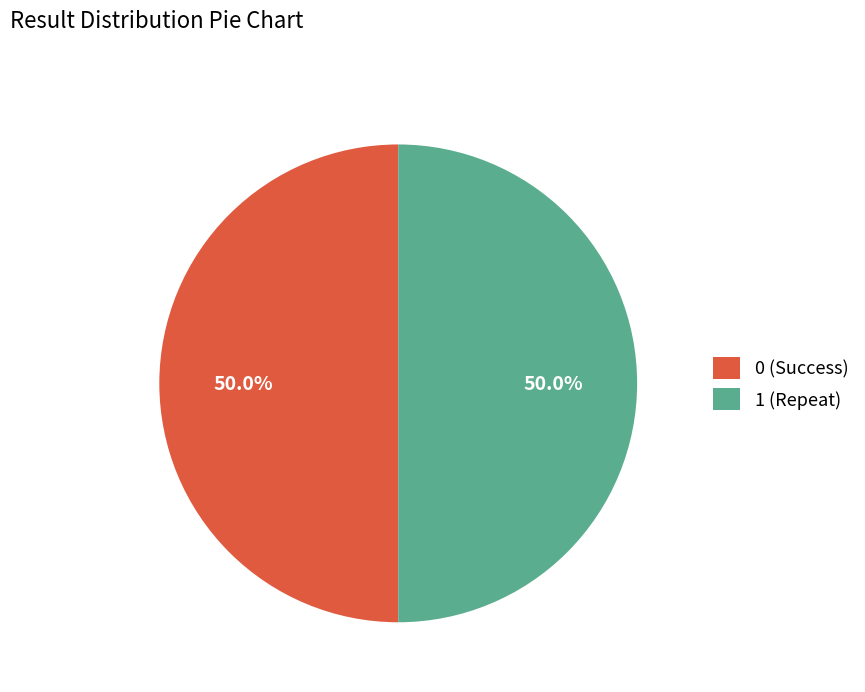

How many slices are in this pie chart?

2